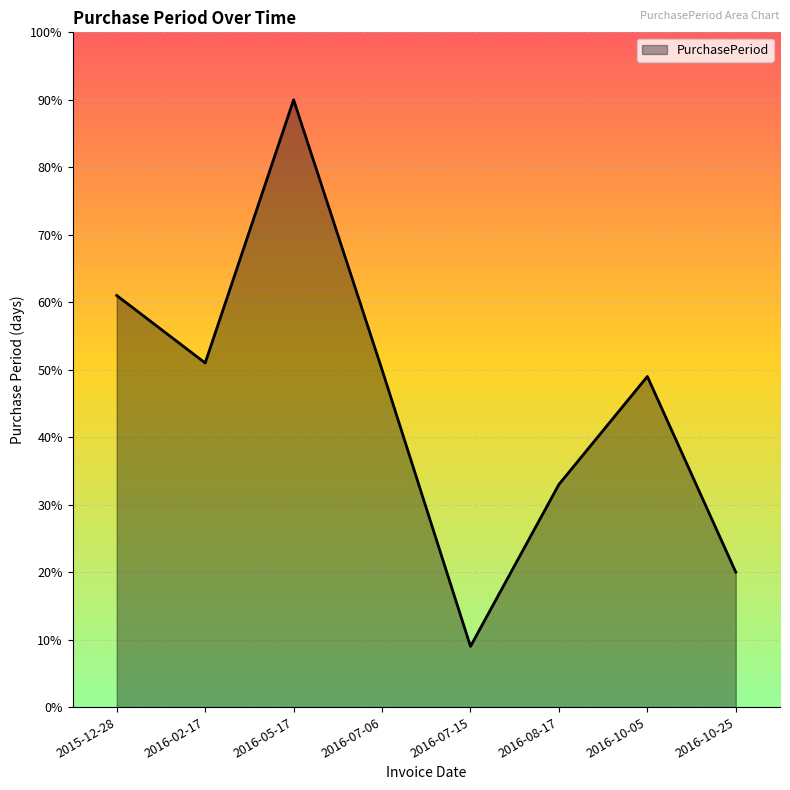

How many interior local valleys (lower than both neighbors) does the data have?

2